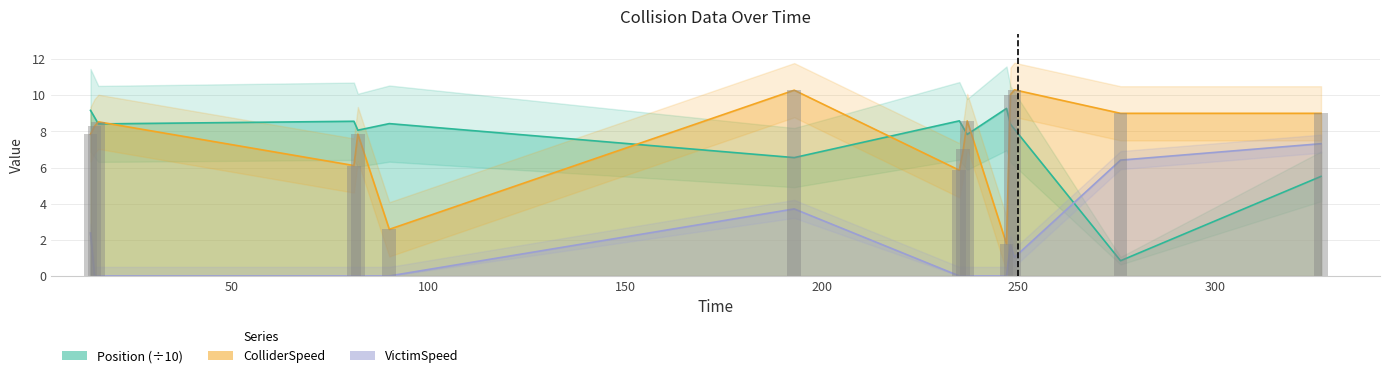

Which category has the highest value across all series?

249.0